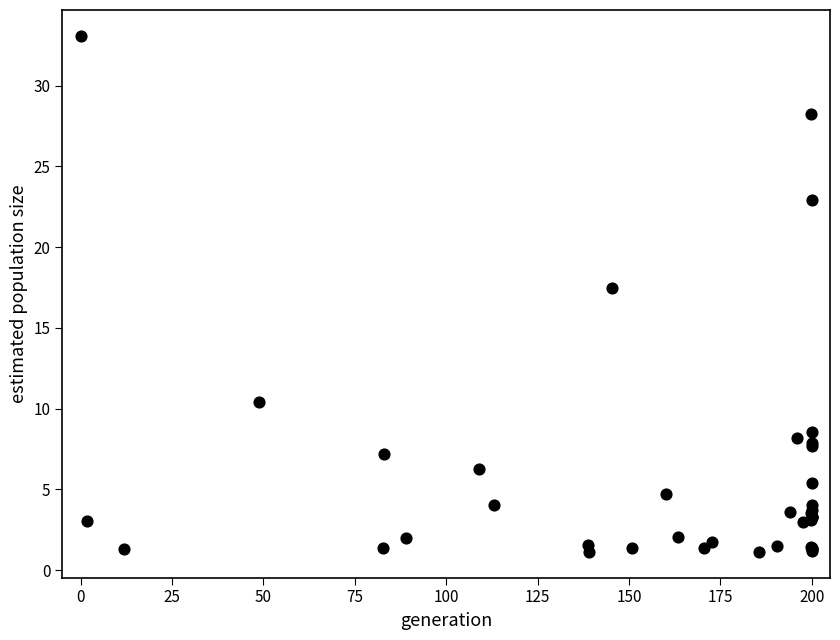

What Y value in the scatter plot is closest to 17?

17.4